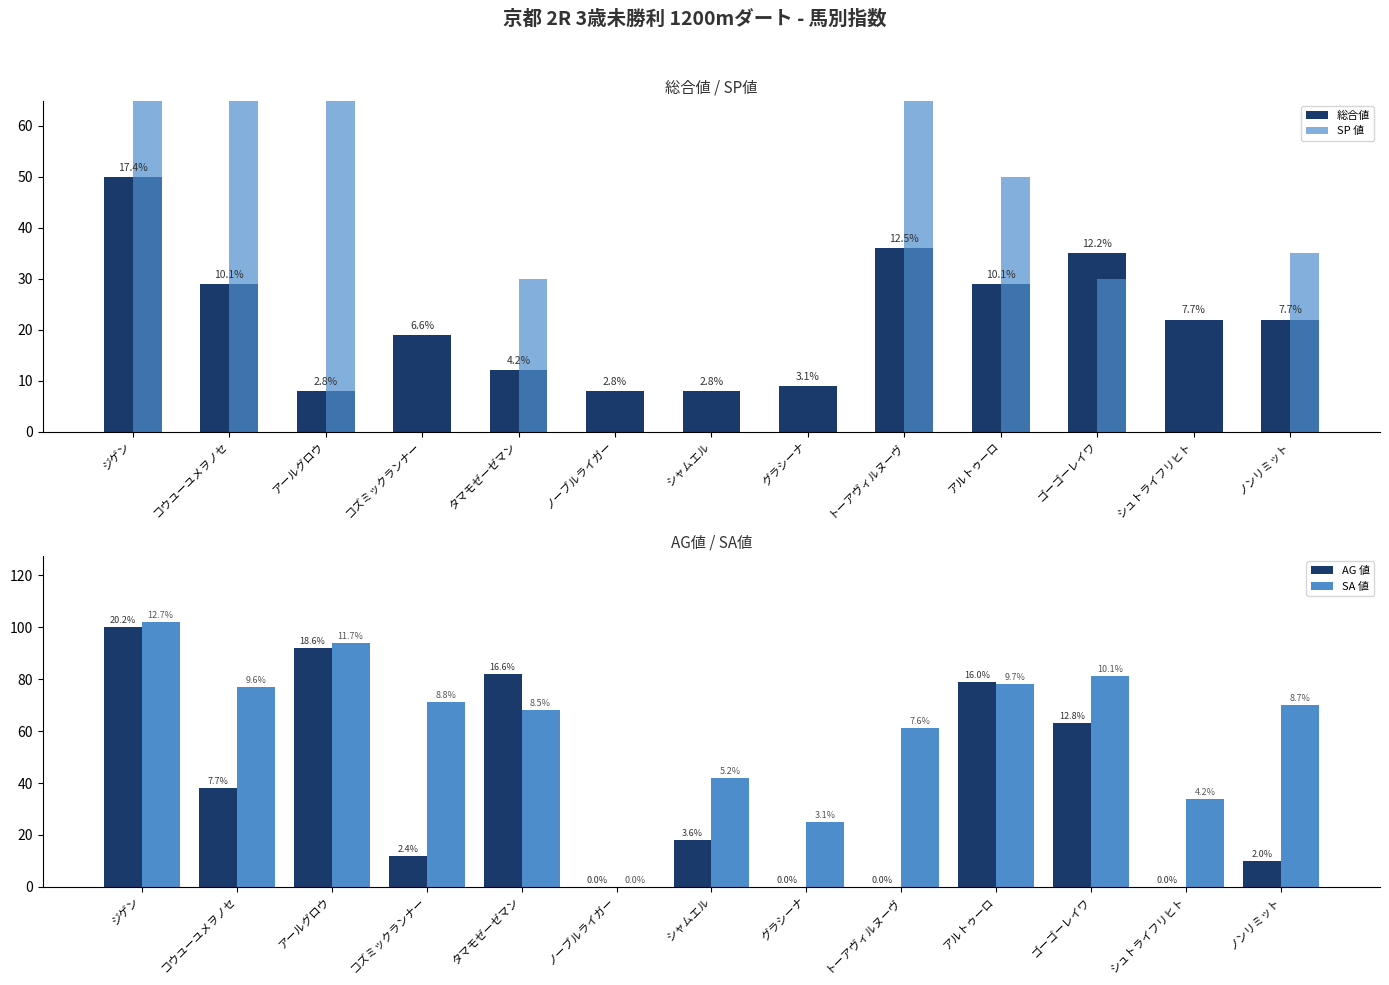

Which series has the largest total across all categories?

SA 値